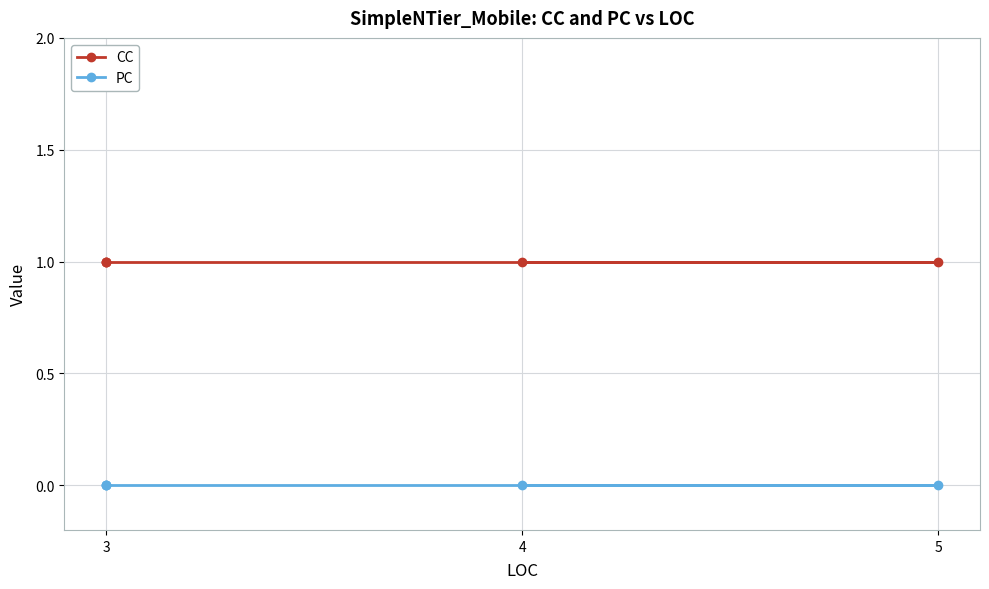

True or false: CC has more than 2 points higher than both neighbors.

False